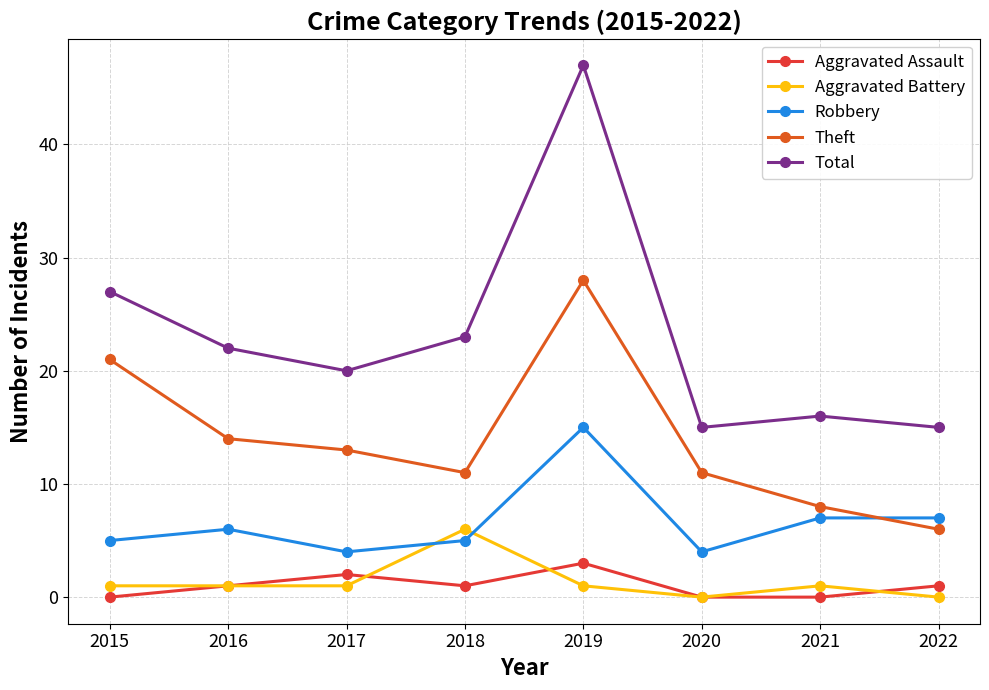

Which series has the largest total across all categories?

Total